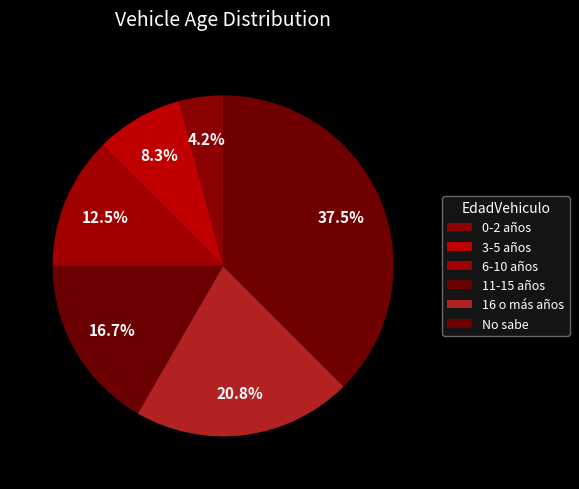

To the nearest percent, what is the difference between the largest and smallest slice percentages?

33%